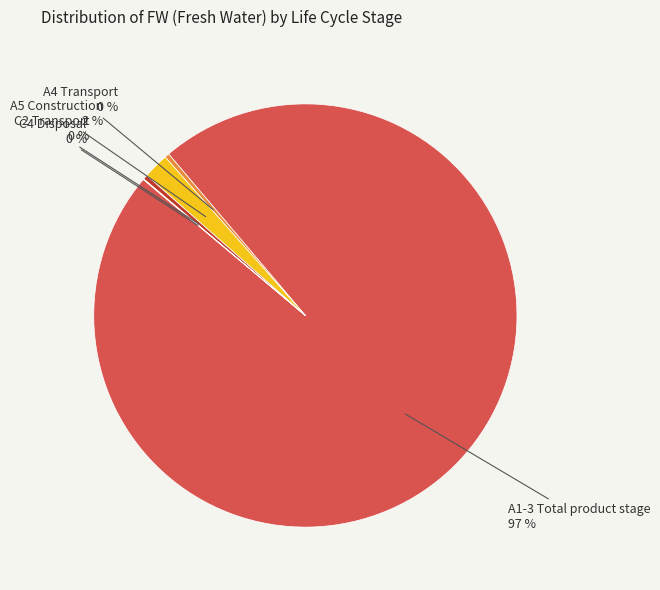

Is there any slice that represents more than half of the pie?

Yes